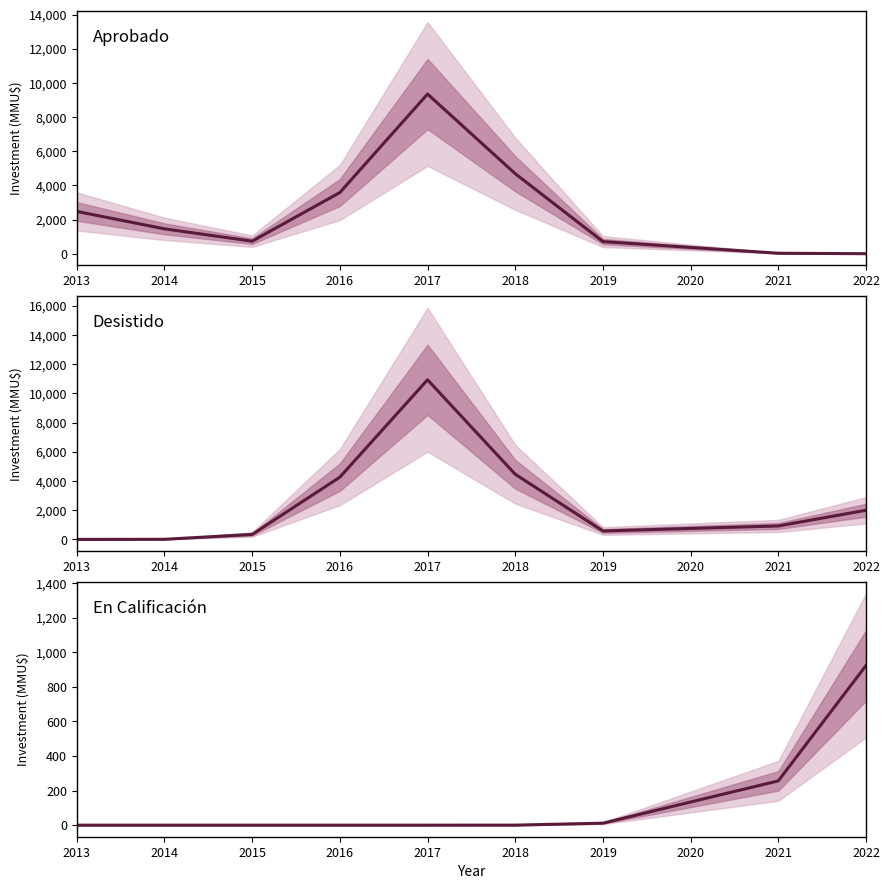

The Desistido series shows 3085.3 at 2022. True or false?

False